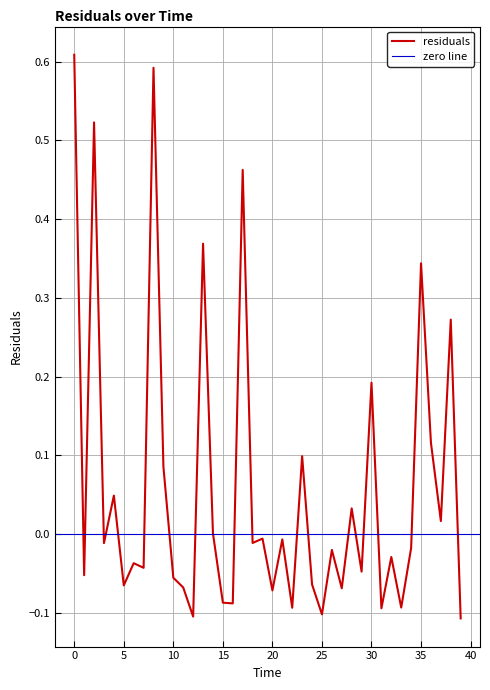

What is the difference between the maximum and minimum values?

0.7